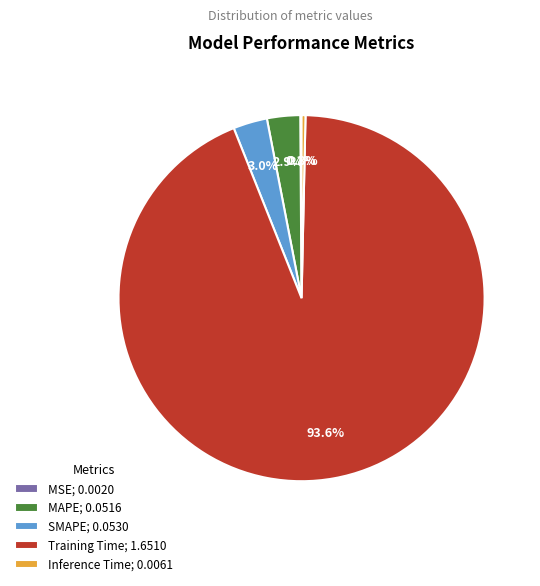

The Training Time slice represents 94% of the pie. True or false?

True